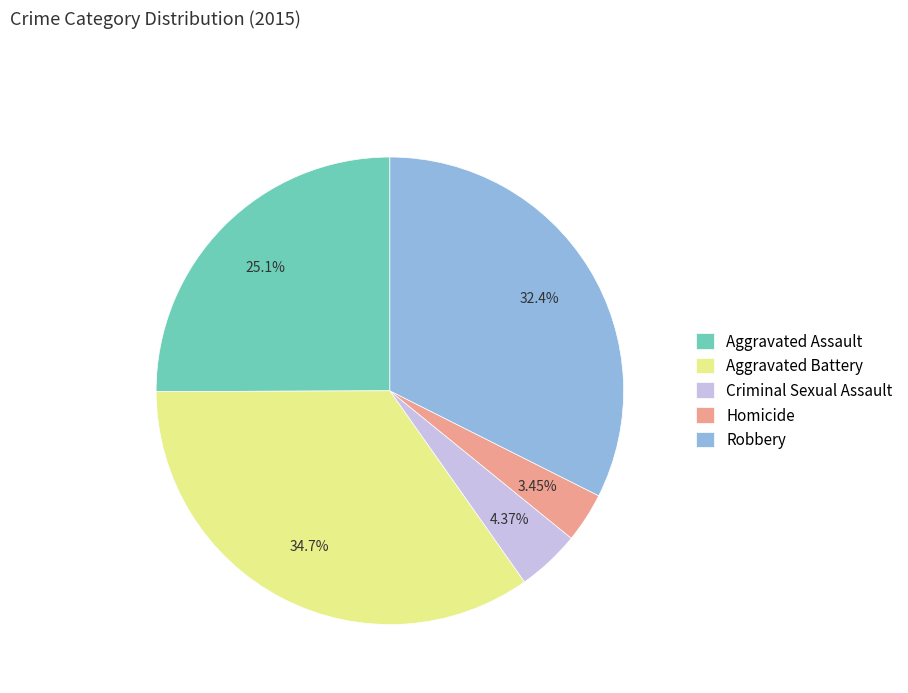

Is it true that Aggravated Assault is 25% of the pie?

True